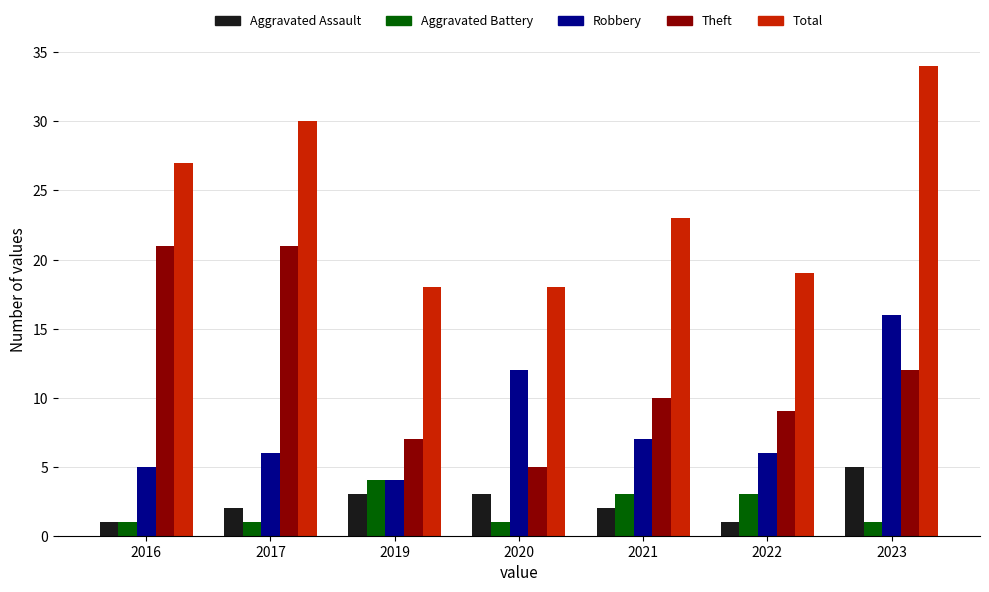

What is the highest value of the Aggravated Battery series?

4